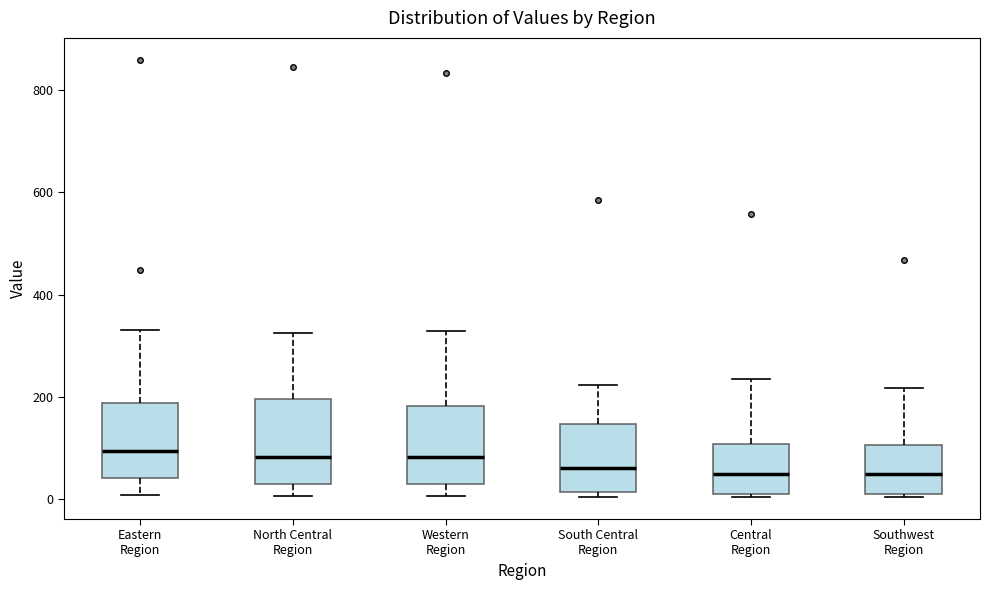

Reading left to right, transcribe this box plot: for each box, give where its median line is, the range the box spans, and where its two whiskers end, as read against the y-axis. The values are not printed on the chart, so give them approximately, as read against the axis.

Eastern Region: median 100, box 40 to 180, whiskers 0 to 340
North Central Region: median 80, box 20 to 200, whiskers 0 to 320
Western Region: median 80, box 20 to 180, whiskers 0 to 320
South Central Region: median 60, box 20 to 140, whiskers 0 to 220
Central Region: median 40, box 0 to 100, whiskers 0 (just below the box's lower edge) to 240
Southwest Region: median 40, box 0 to 100, whiskers 0 (just below the box's lower edge) to 220